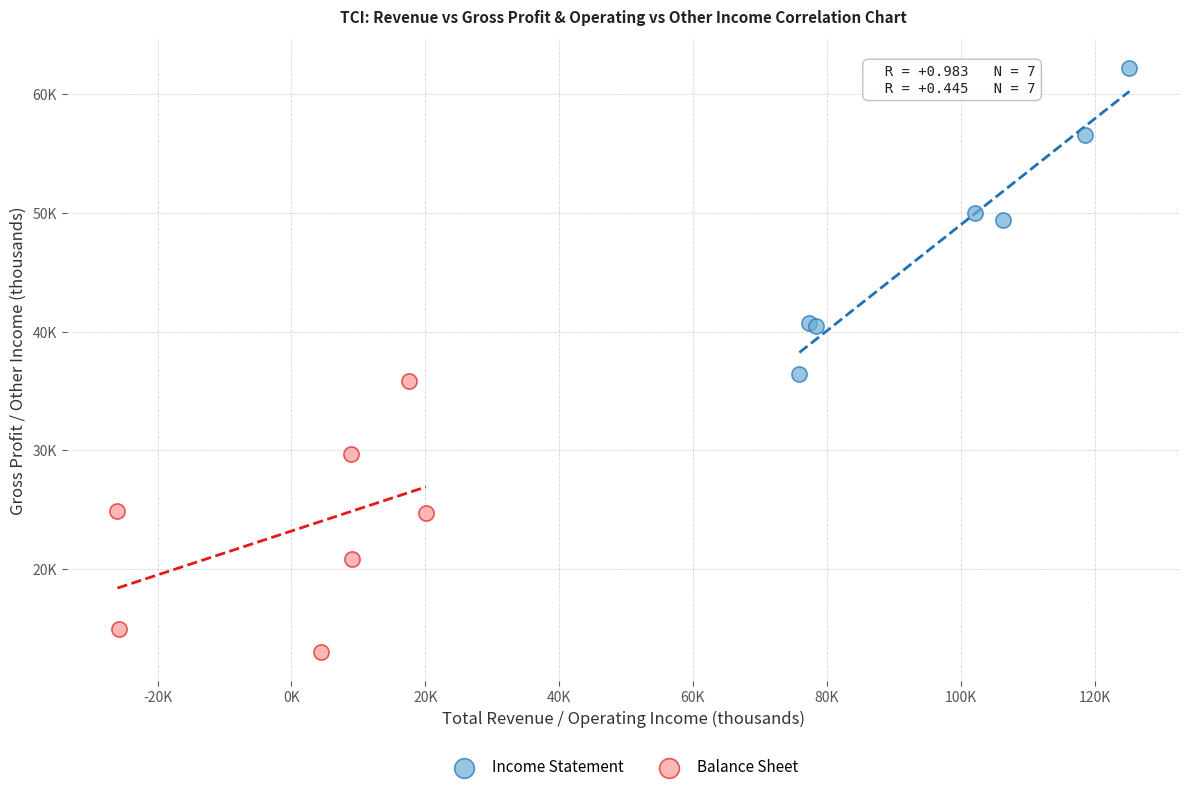

What are all the series names shown in the legend?

Income Statement, Balance Sheet